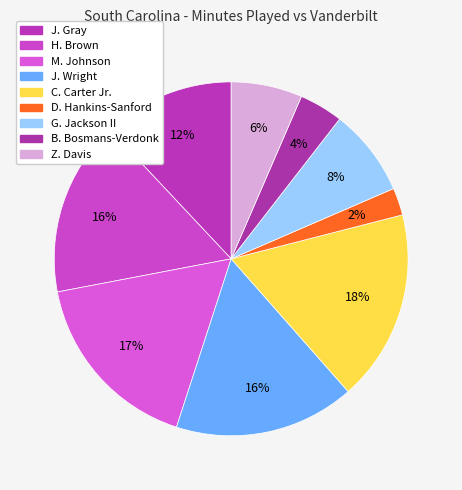

Combined, do J. Wright and G. Jackson II account for over 50%?

No